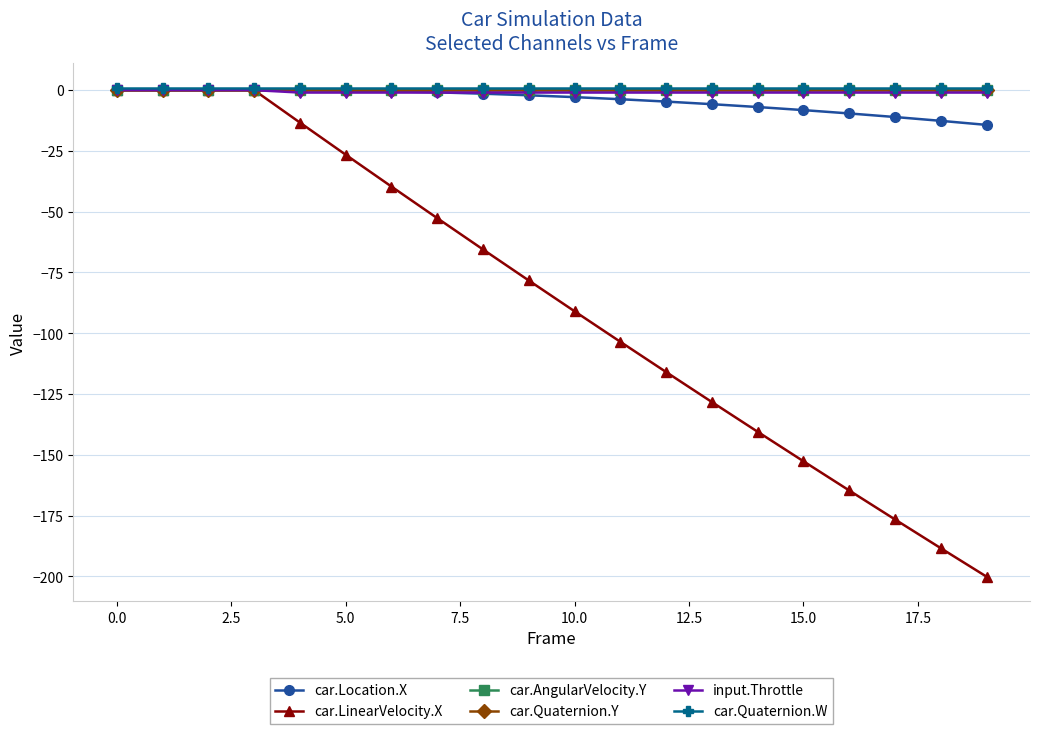

Which series has the largest range (max minus min)?

car.LinearVelocity.X